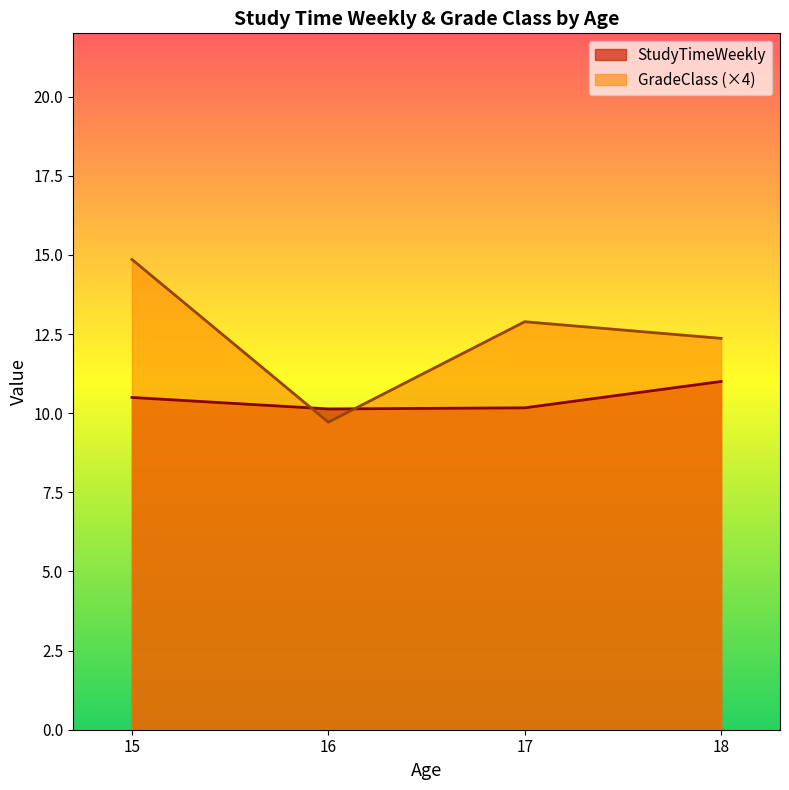

What is the maximum value shown in the chart?

14.9